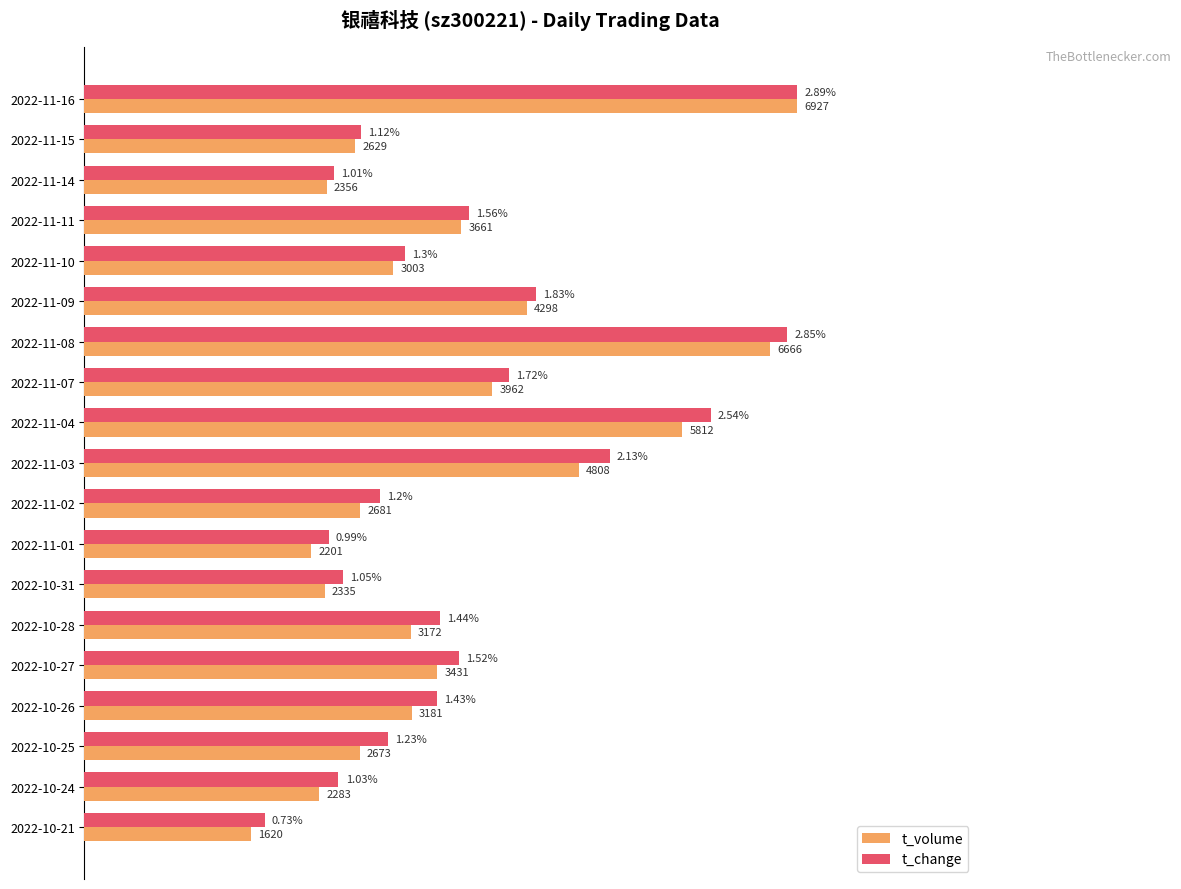

What are all the series names shown in the legend?

t_volume, t_change